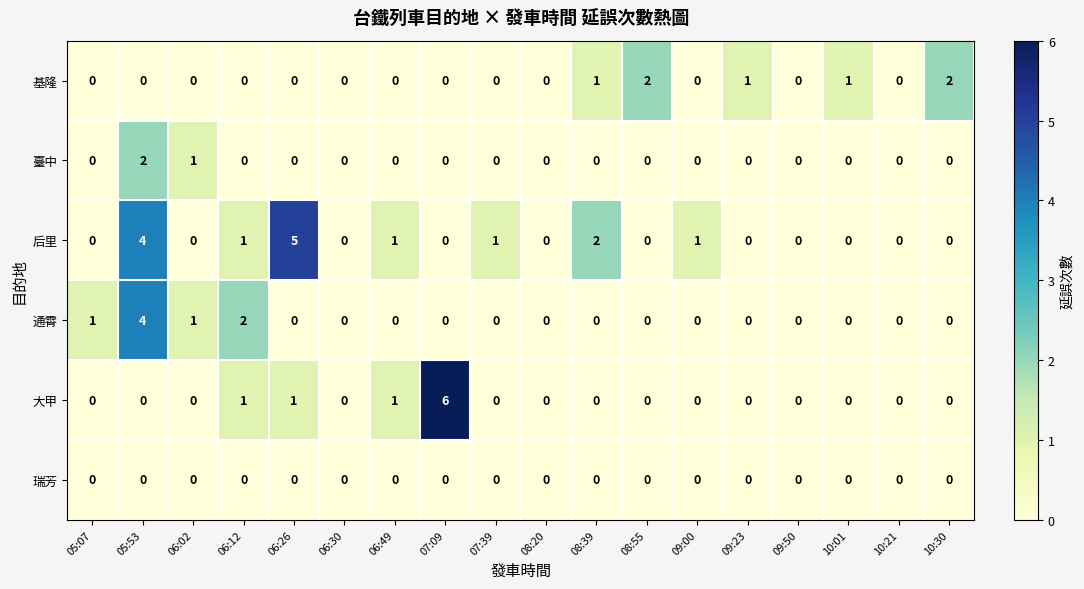

What is the total value across all series at 07:39?

1